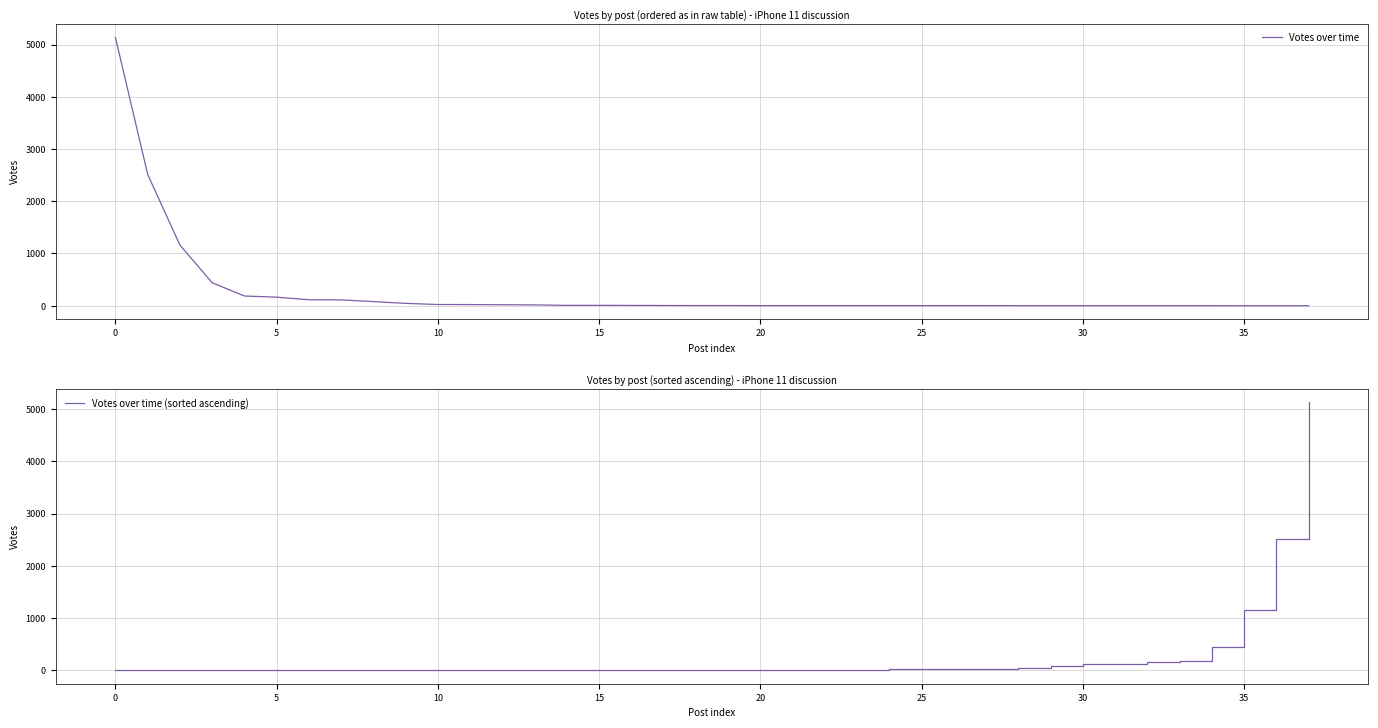

Between 18 and 22, which series saw the biggest shift?

Votes over time (sorted ascending)